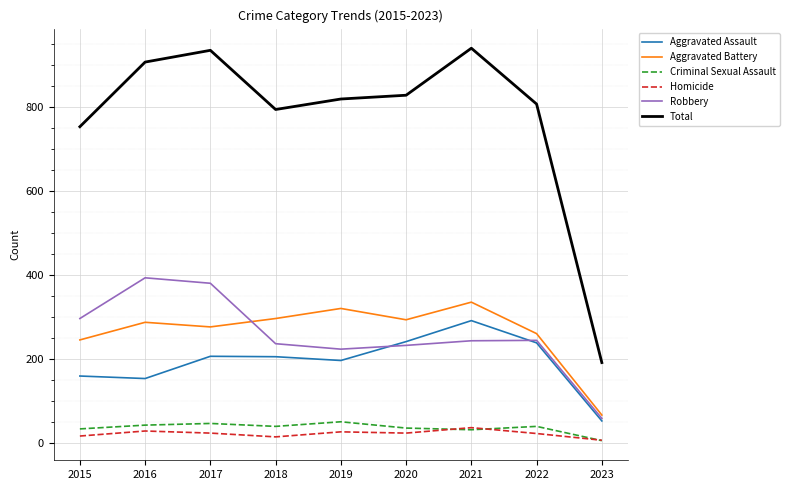

What is the difference between the second highest and second lowest values in the Aggravated Battery series?

75